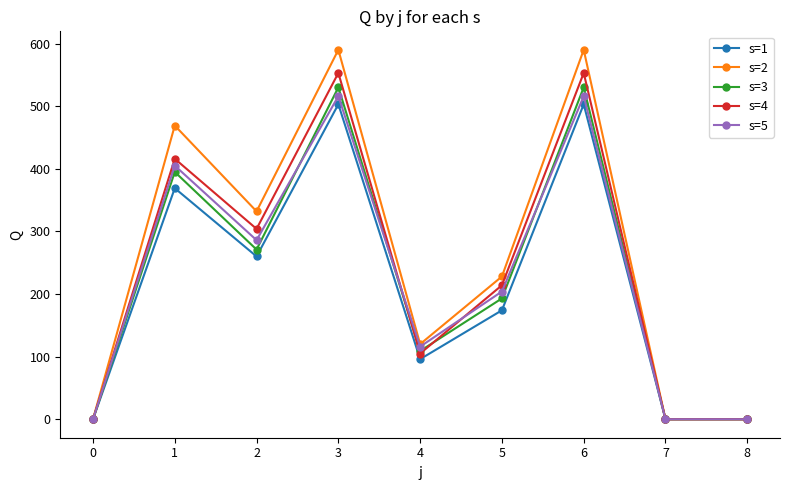

True or false: s=2 has a value of 932 at 5.

False